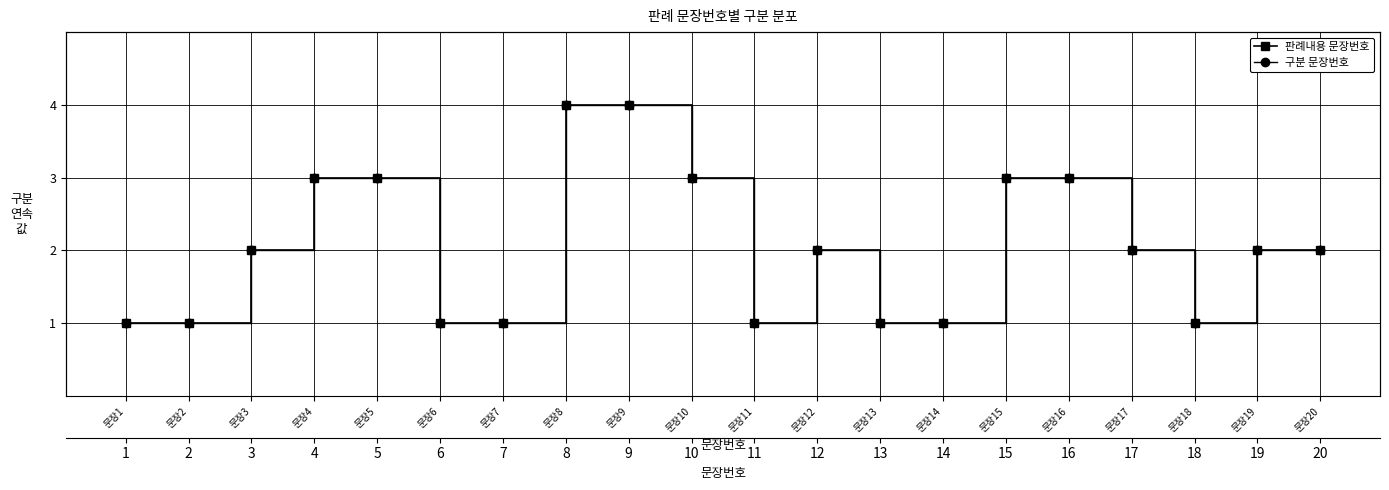

True or false: 판례내용 문장번호 has more than 0 points higher than both neighbors.

True